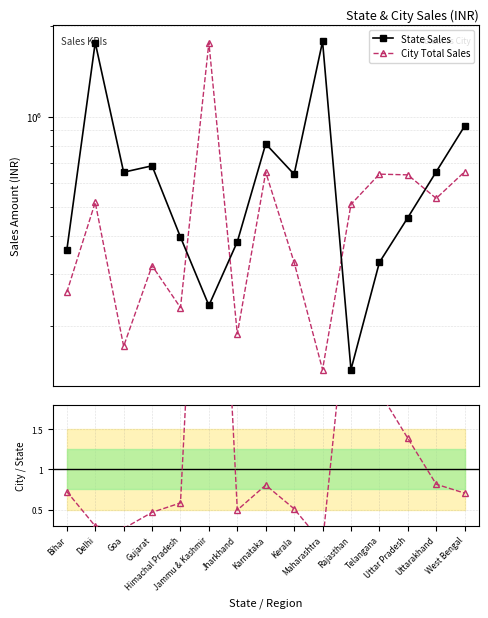

What is the difference between the maximum and second lowest values in the State Sales series?

1544920.0